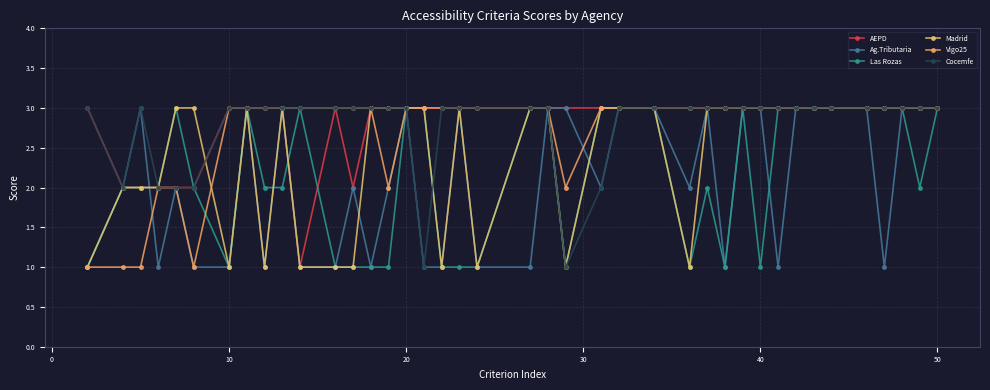

True or false: Ag.Tributaria and AEPD cross at least once.

True